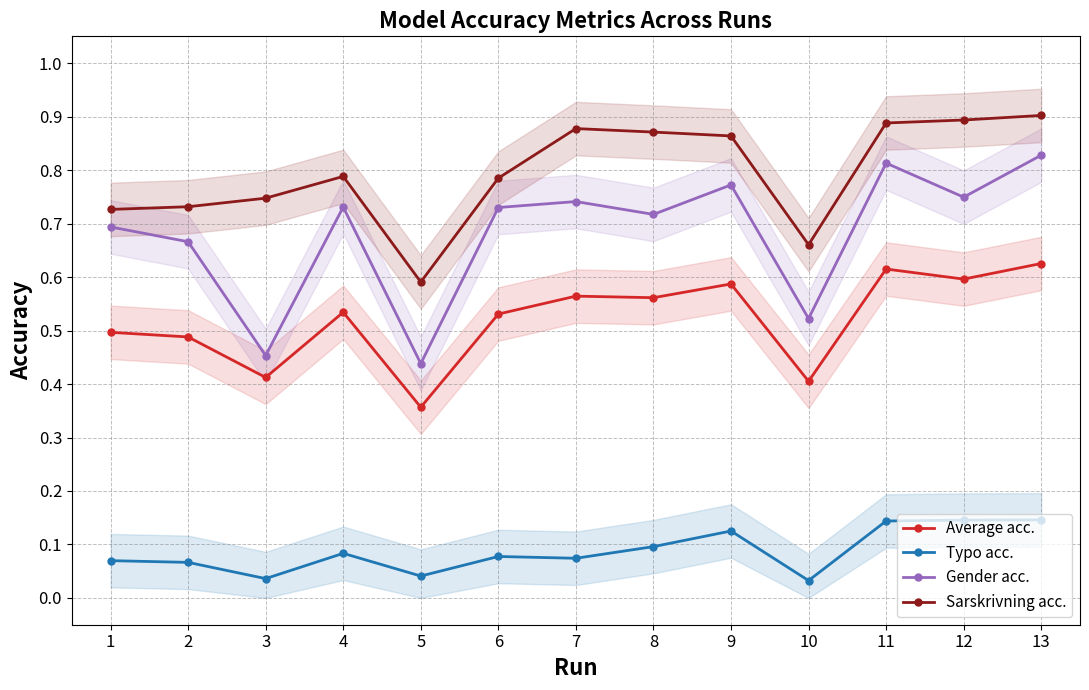

The Typo acc. series shows 0.0 at 1. True or false?

False